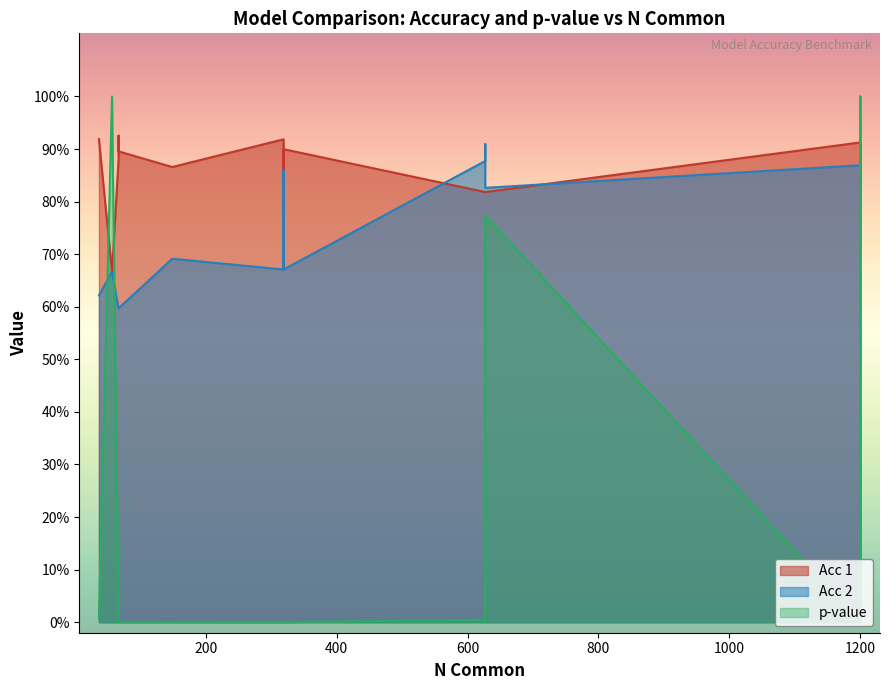

What is the difference between the maximum and minimum values in the Acc 2 series?

0.3